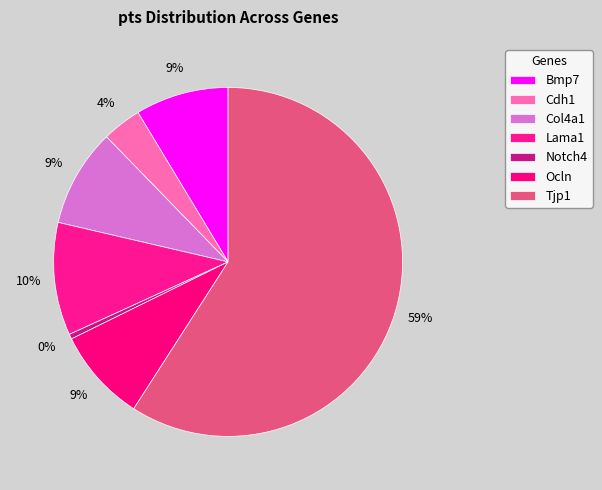

What is the largest slice in the pie chart?

Tjp1